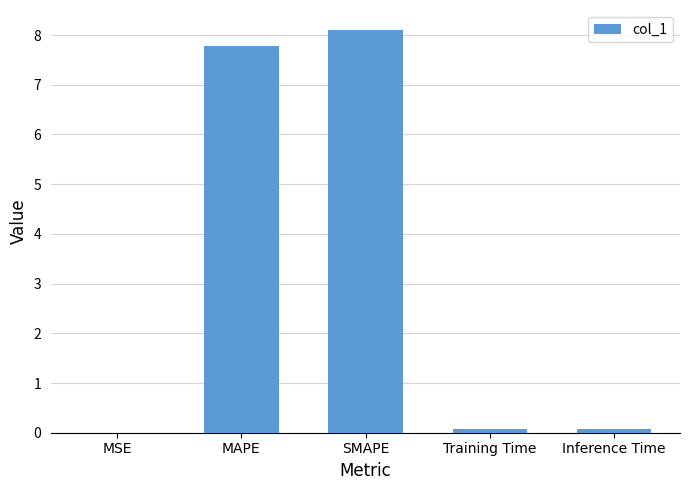

What is the sum of all values?

16.0